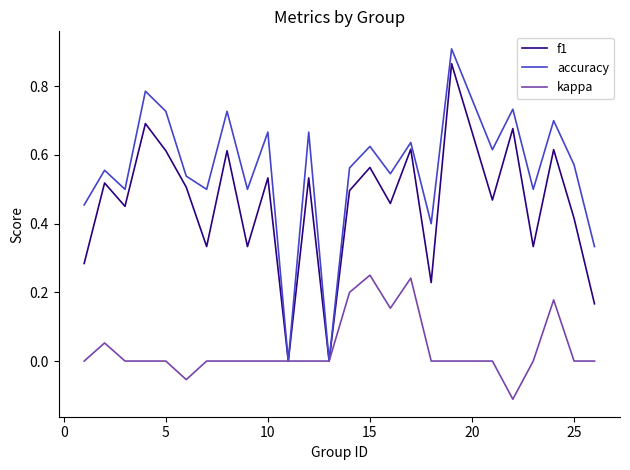

Rank the series by their average value, from lowest to highest.

kappa, f1, accuracy